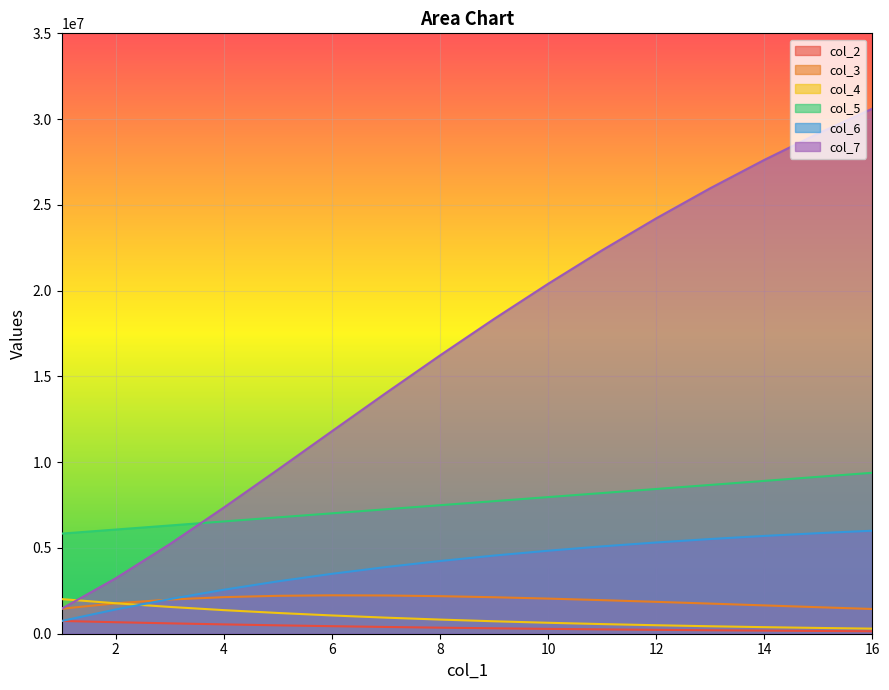

At which category does the chart reach its peak across all series?

16